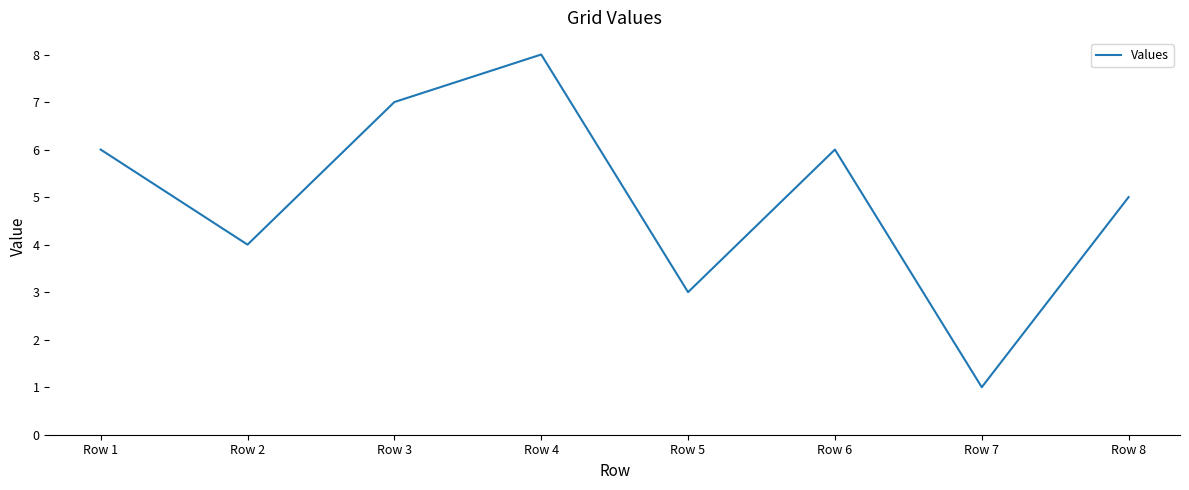

How many lines are shown in the chart?

1